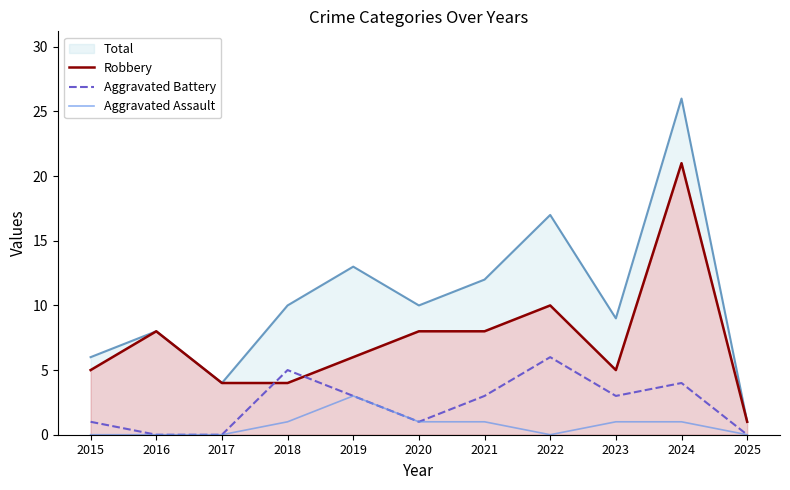

What is the difference between the second highest and second lowest values in the Robbery series?

6